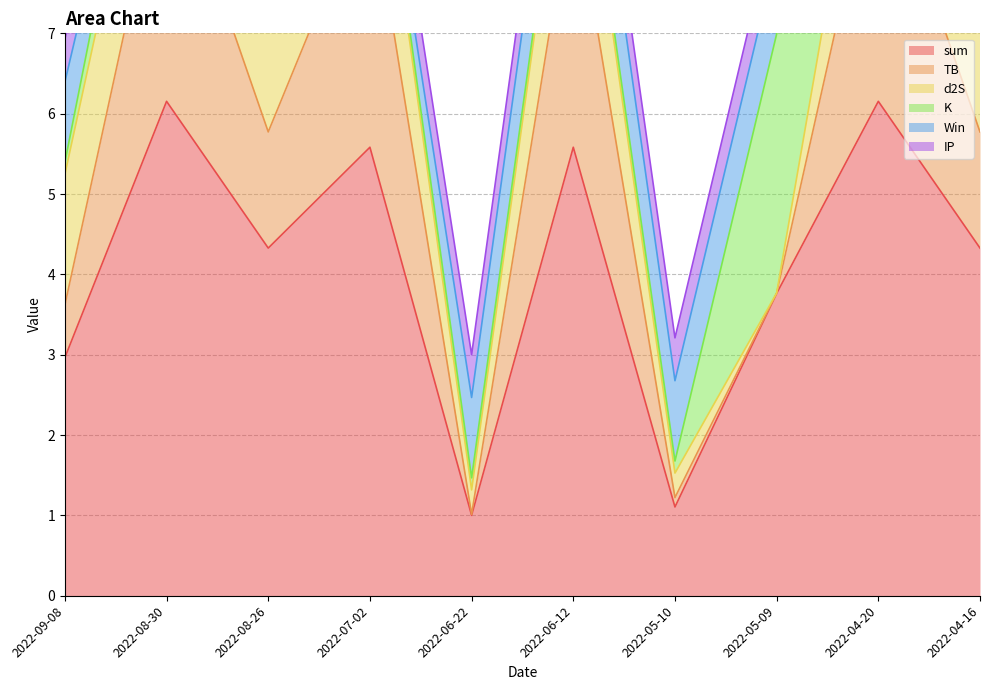

At which category does TB reach its first local peak?

2022-08-30